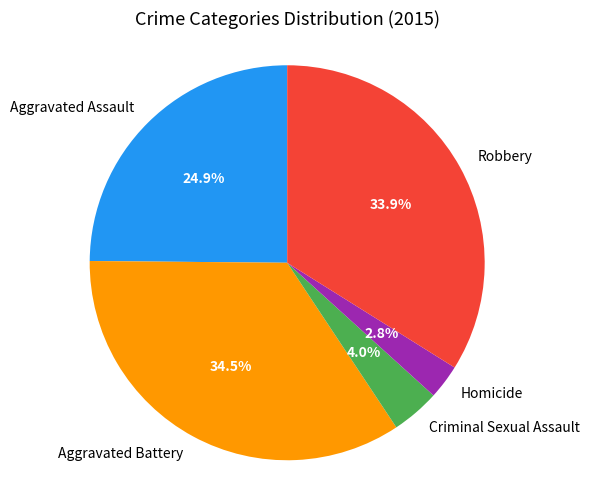

To the nearest percent, what is the difference between the Aggravated Assault and Homicide slice percentages?

22%